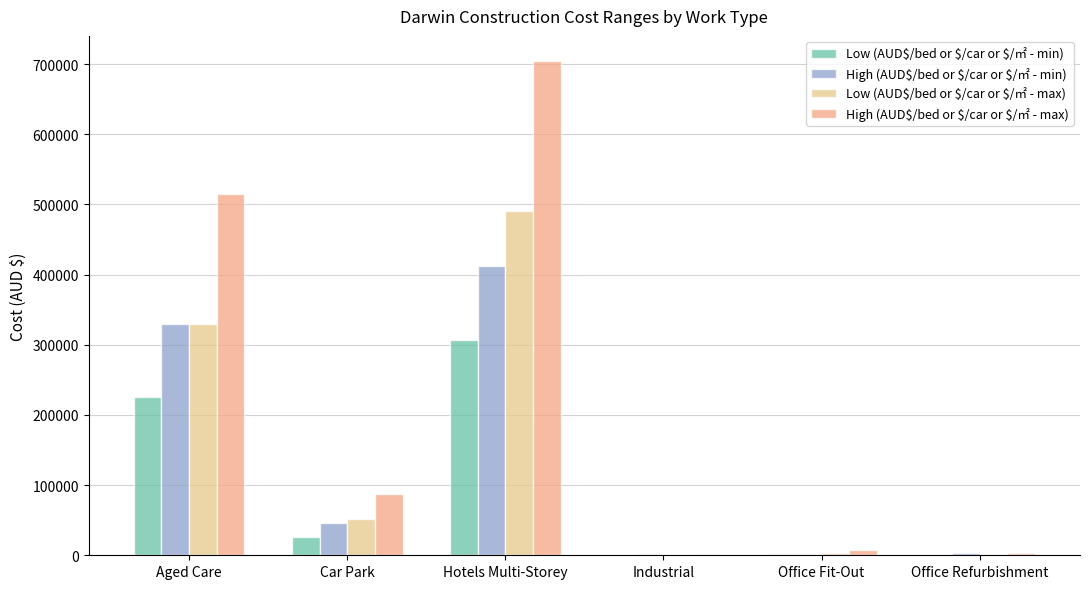

At how many categories does at least one series exceed 400921?

2